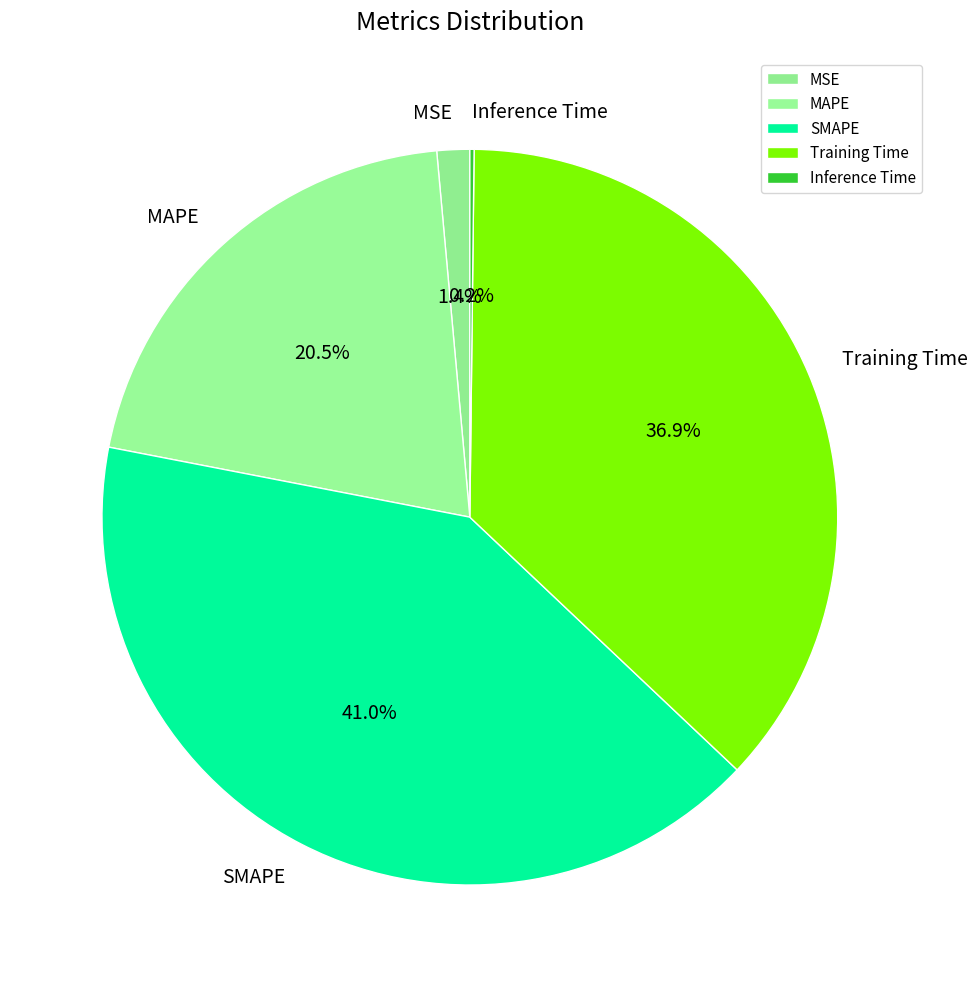

What is the ratio of the value at SMAPE to the value at Training Time?

1.1